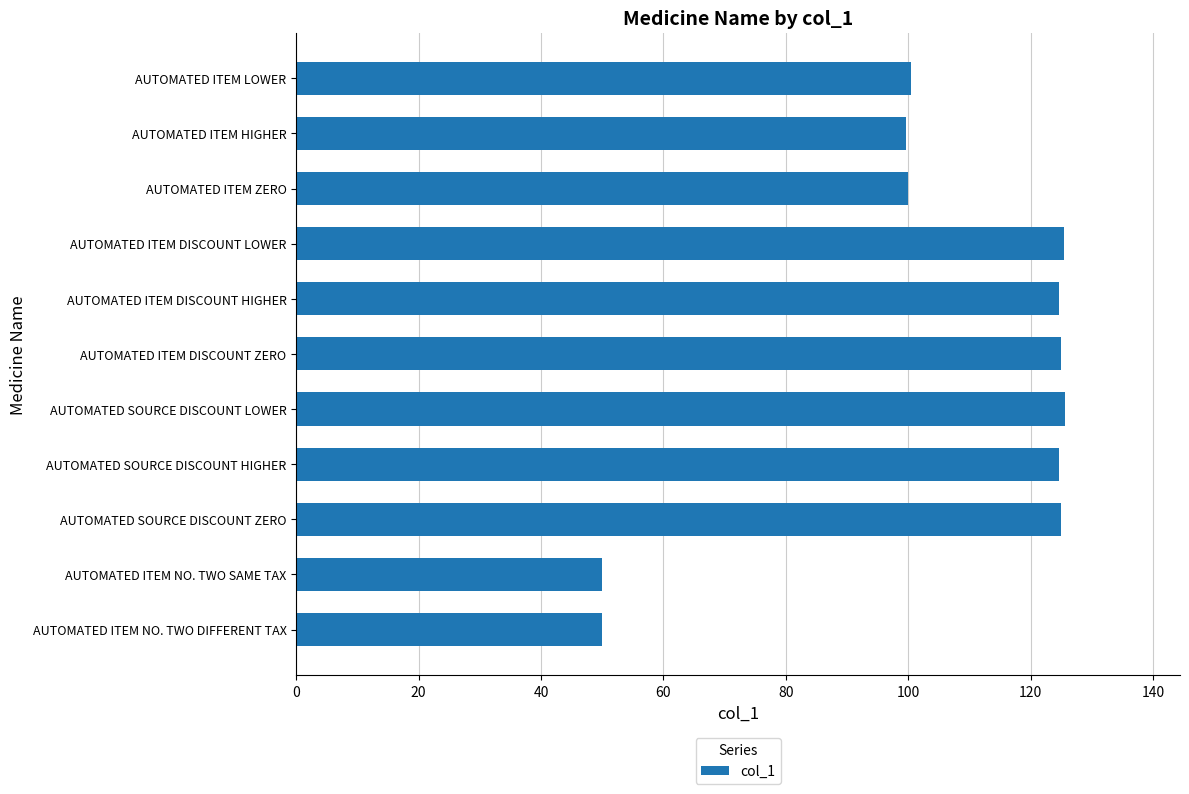

What is the approximate value at AUTOMATED SOURCE DISCOUNT HIGHER?

124.5